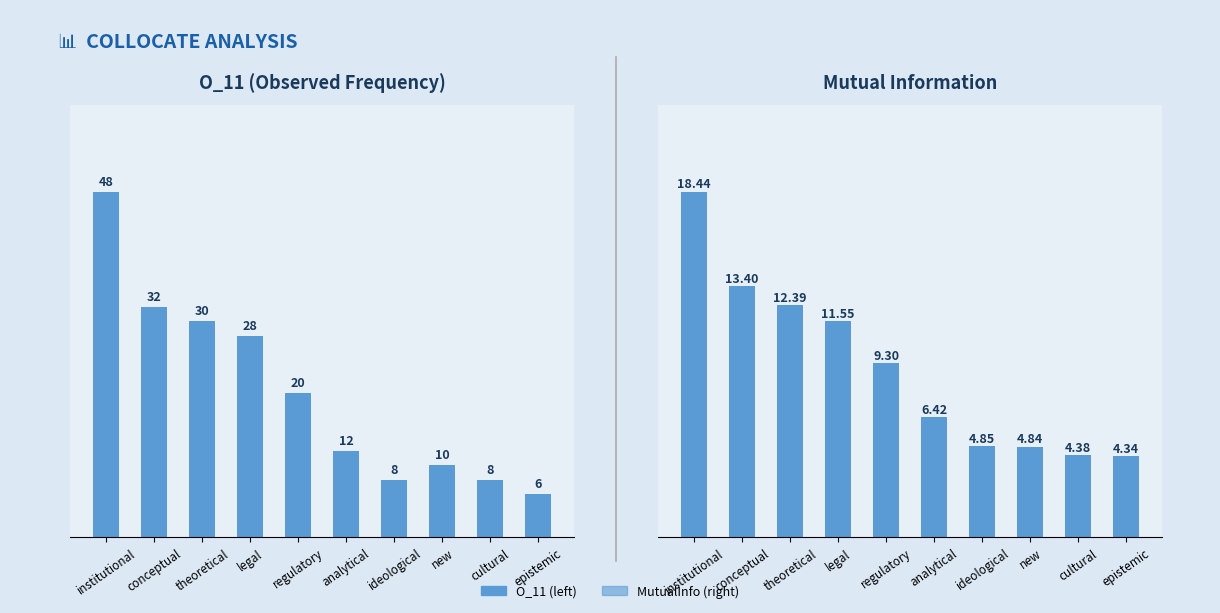

What position from the right is ideological?

4